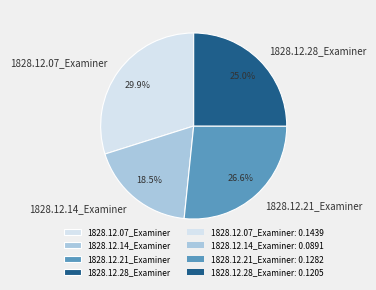

The 1828.12.28_Examiner slice represents 13% of the pie. True or false?

False